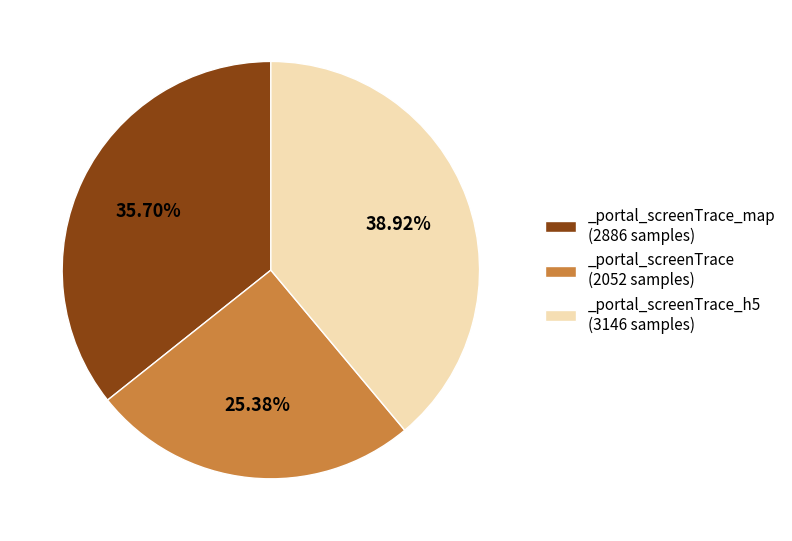

Rank the categories by value from highest to lowest.

_portal_screenTrace_h5 (3146 samples), _portal_screenTrace_map (2886 samples), _portal_screenTrace (2052 samples)